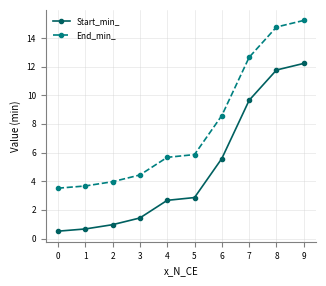

What is the maximum value shown in the chart?

15.2